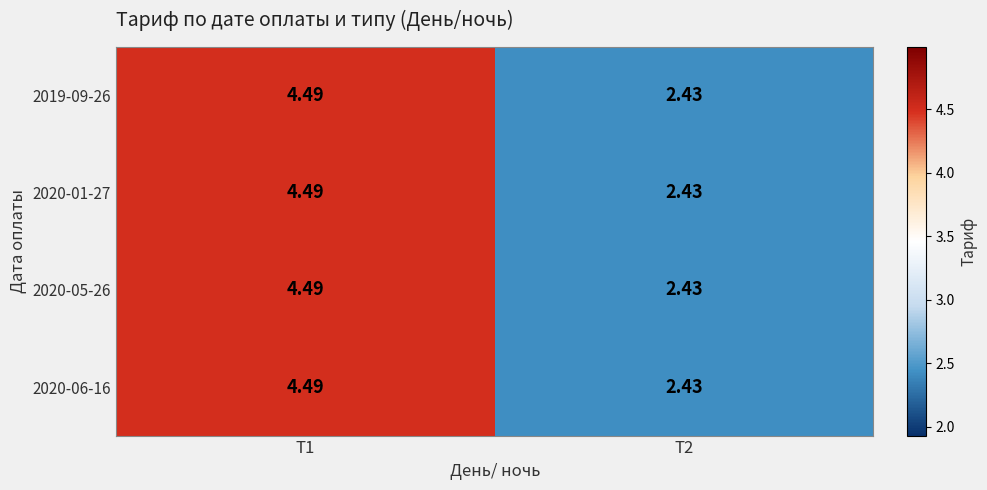

Between T1 and T2, which is larger?

T1